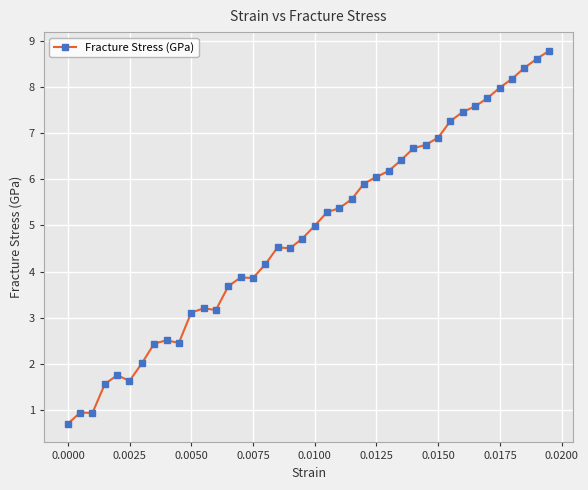

True or false: the data has more than 2 interior local peaks.

True